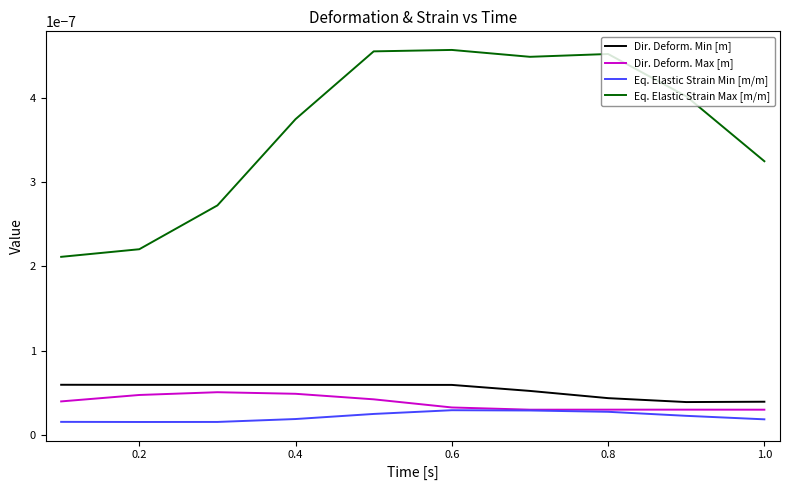

Which series has the largest total across all categories?

Eq. Elastic Strain Max [m/m]